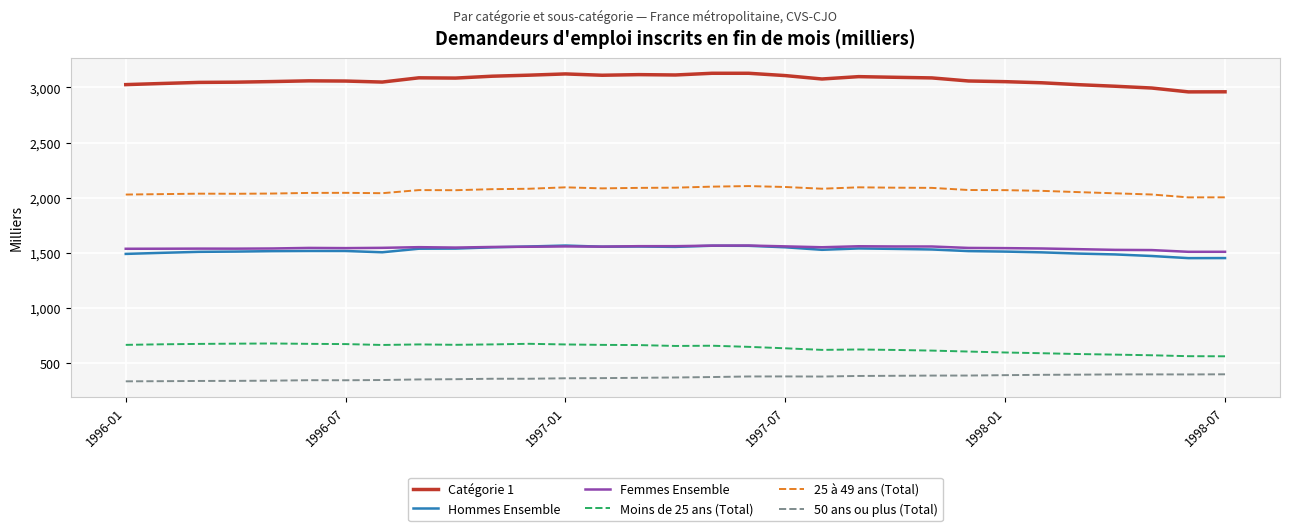

Which series has the widest spread of values?

Catégorie 1